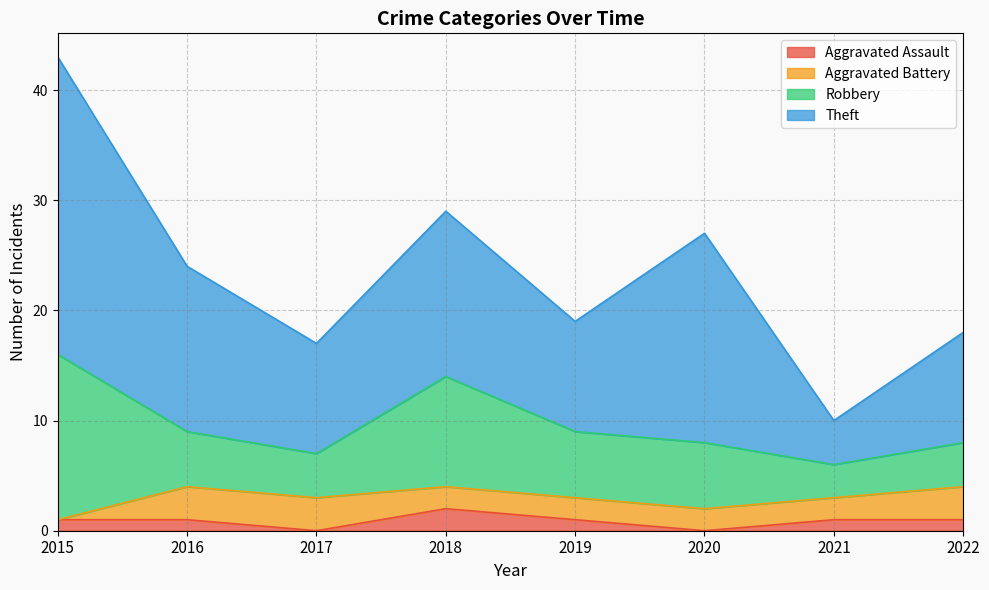

Reading left to right, extract all data points from this chart.

Aggravated Assault: 2015=1	2016=1	2017=0	2018=2	2019=1	2020=0	2021=1	2022=1
Aggravated Battery: 2015=0	2016=3	2017=3	2018=2	2019=2	2020=2	2021=2	2022=3
Robbery: 2015=15	2016=5	2017=4	2018=10	2019=6	2020=6	2021=3	2022=4
Theft: 2015=27	2016=15	2017=10	2018=15	2019=10	2020=19	2021=4	2022=10